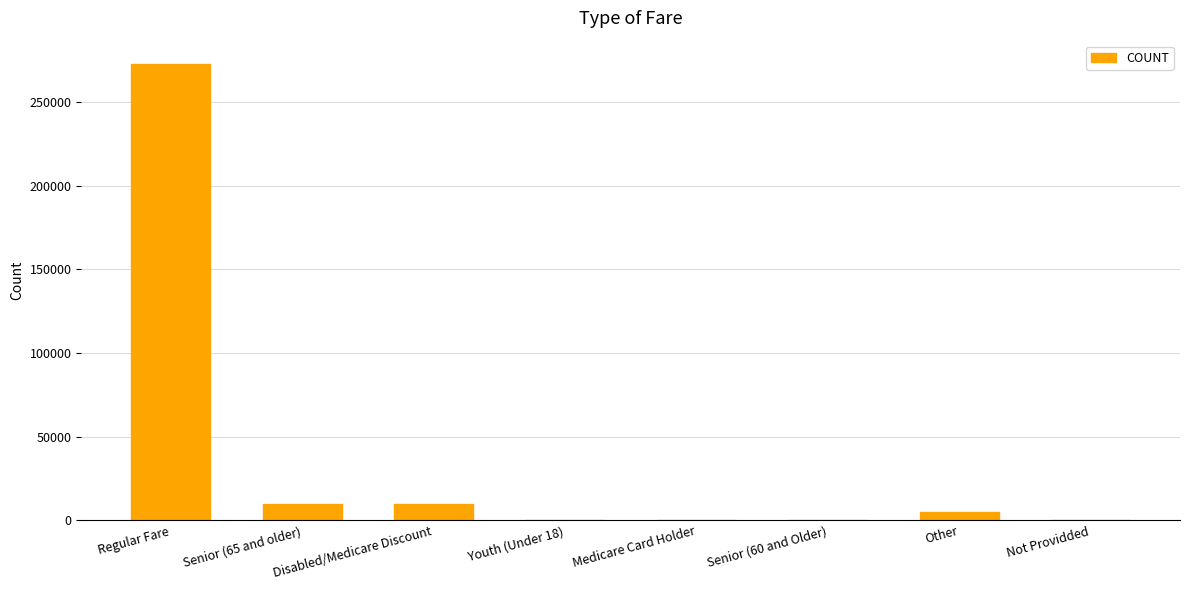

Is it true that the value at Regular Fare is 356127.9?

False